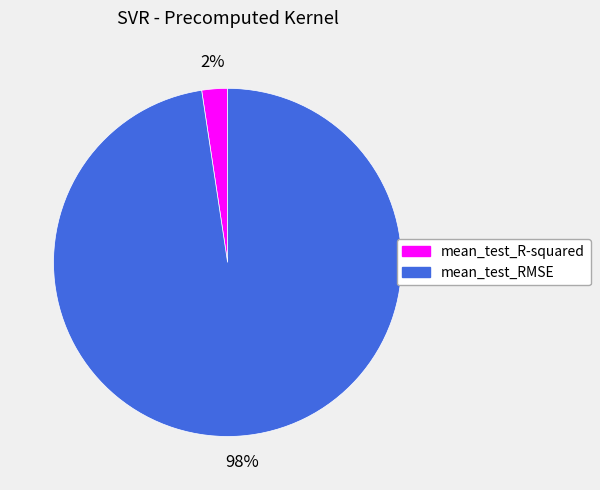

Is mean_test_RMSE the majority of the pie?

Yes